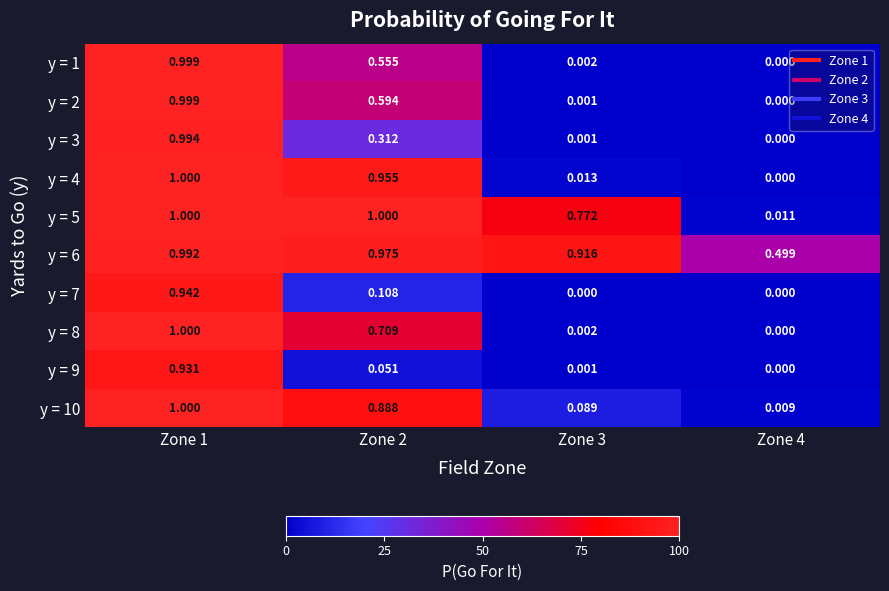

Is the value of y = 1 at Zone 4 greater than the value of y = 9 at Zone 1?

No